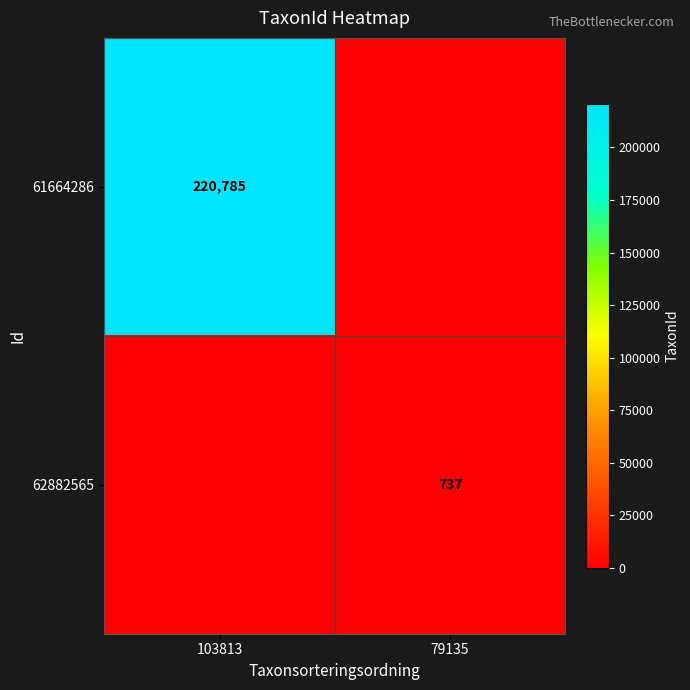

Is it true that 62882565 equals 1089 at 79135?

False